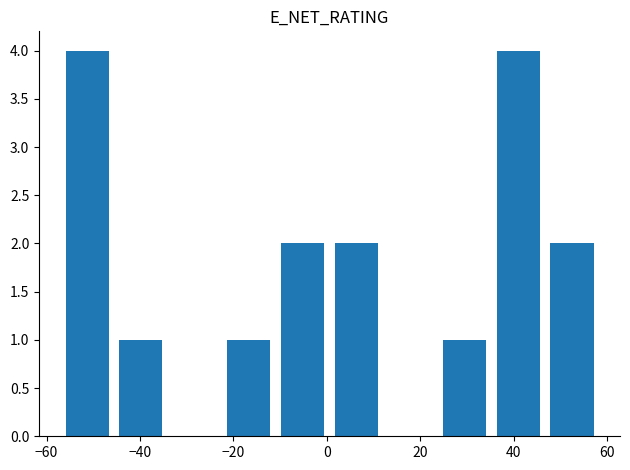

Reading right to left, transcribe all the data shown in this chart.

2	4	1	0	2	2	1	0	1	4